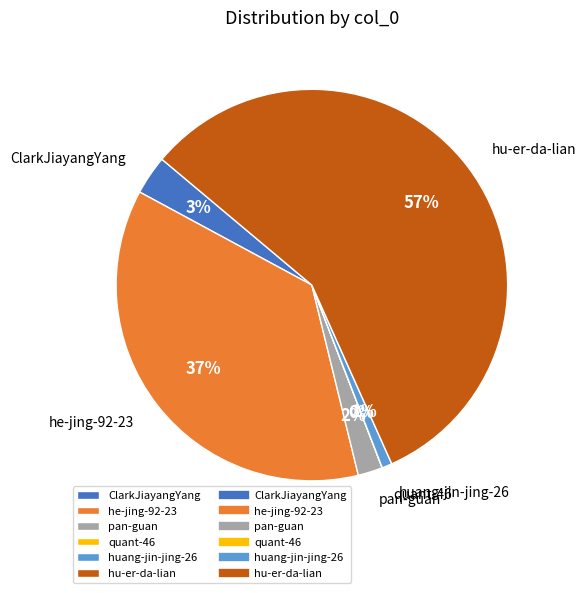

Is the sum of huang-jin-jing-26 and hu-er-da-lian greater than half?

Yes